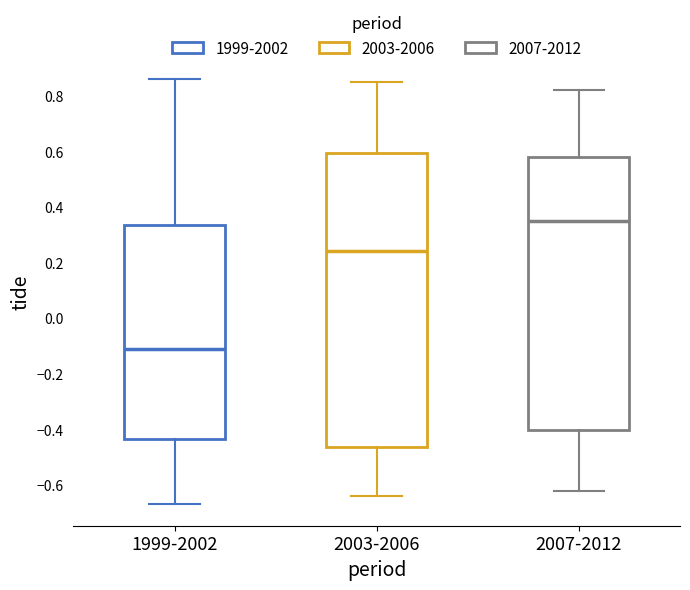

Which box has the highest median line?

2007-2012